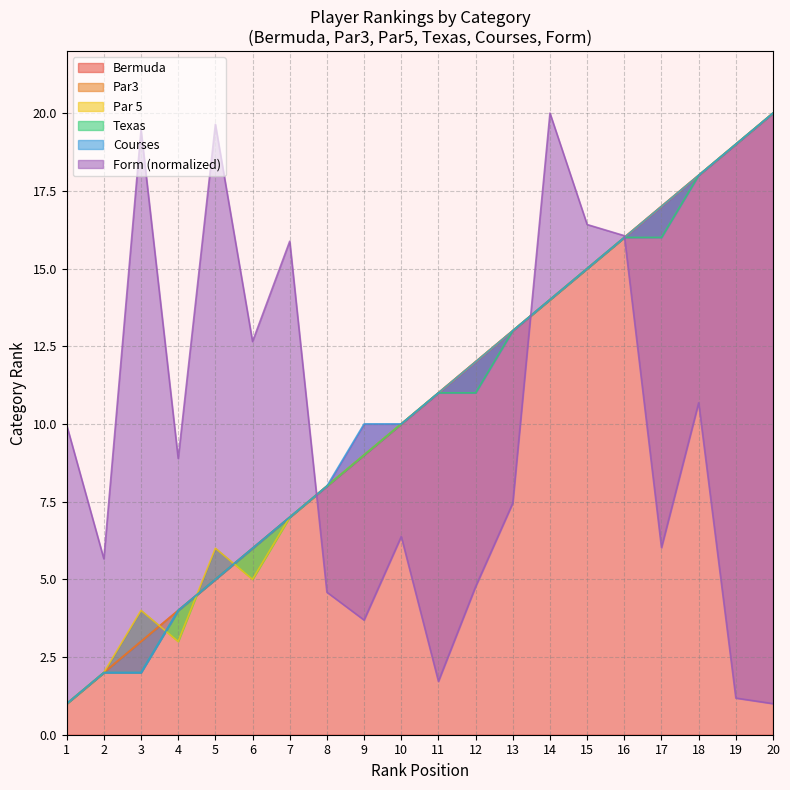

Between which two adjacent categories do Courses and Par 5 first intersect?

3 and 4